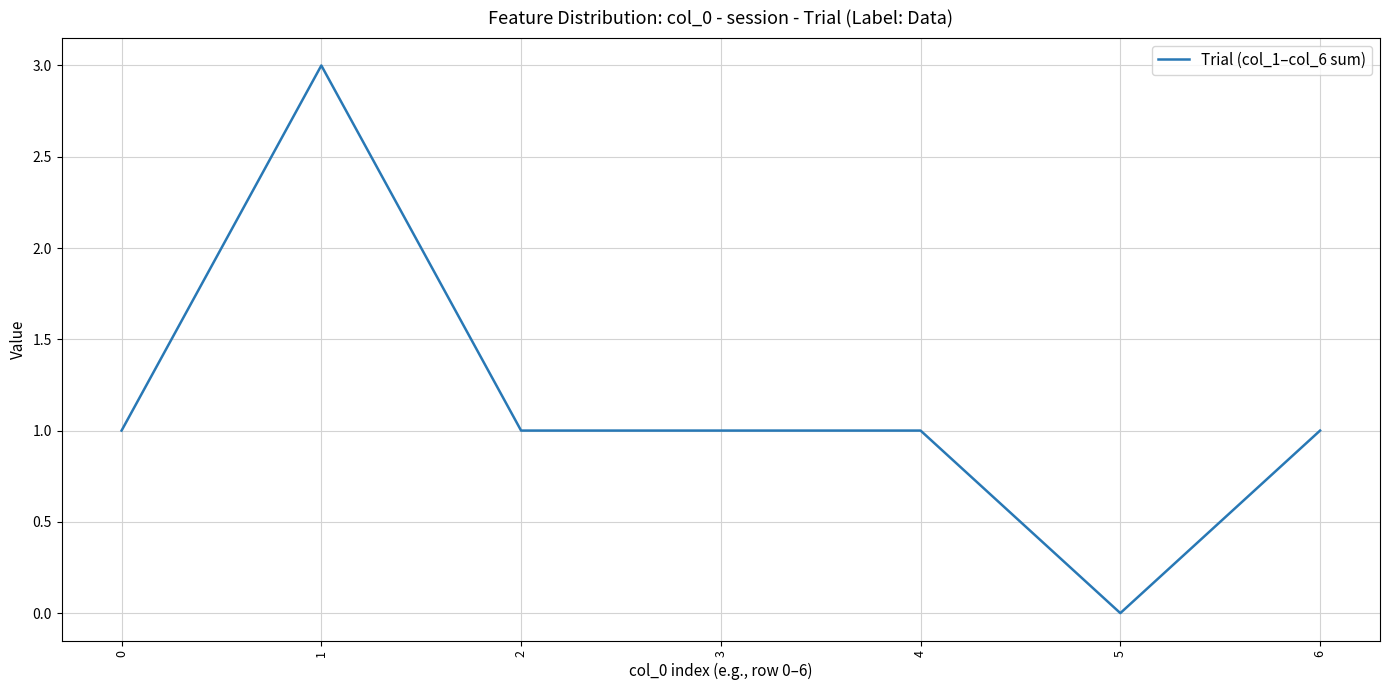

What is the maximum value shown in the chart?

3